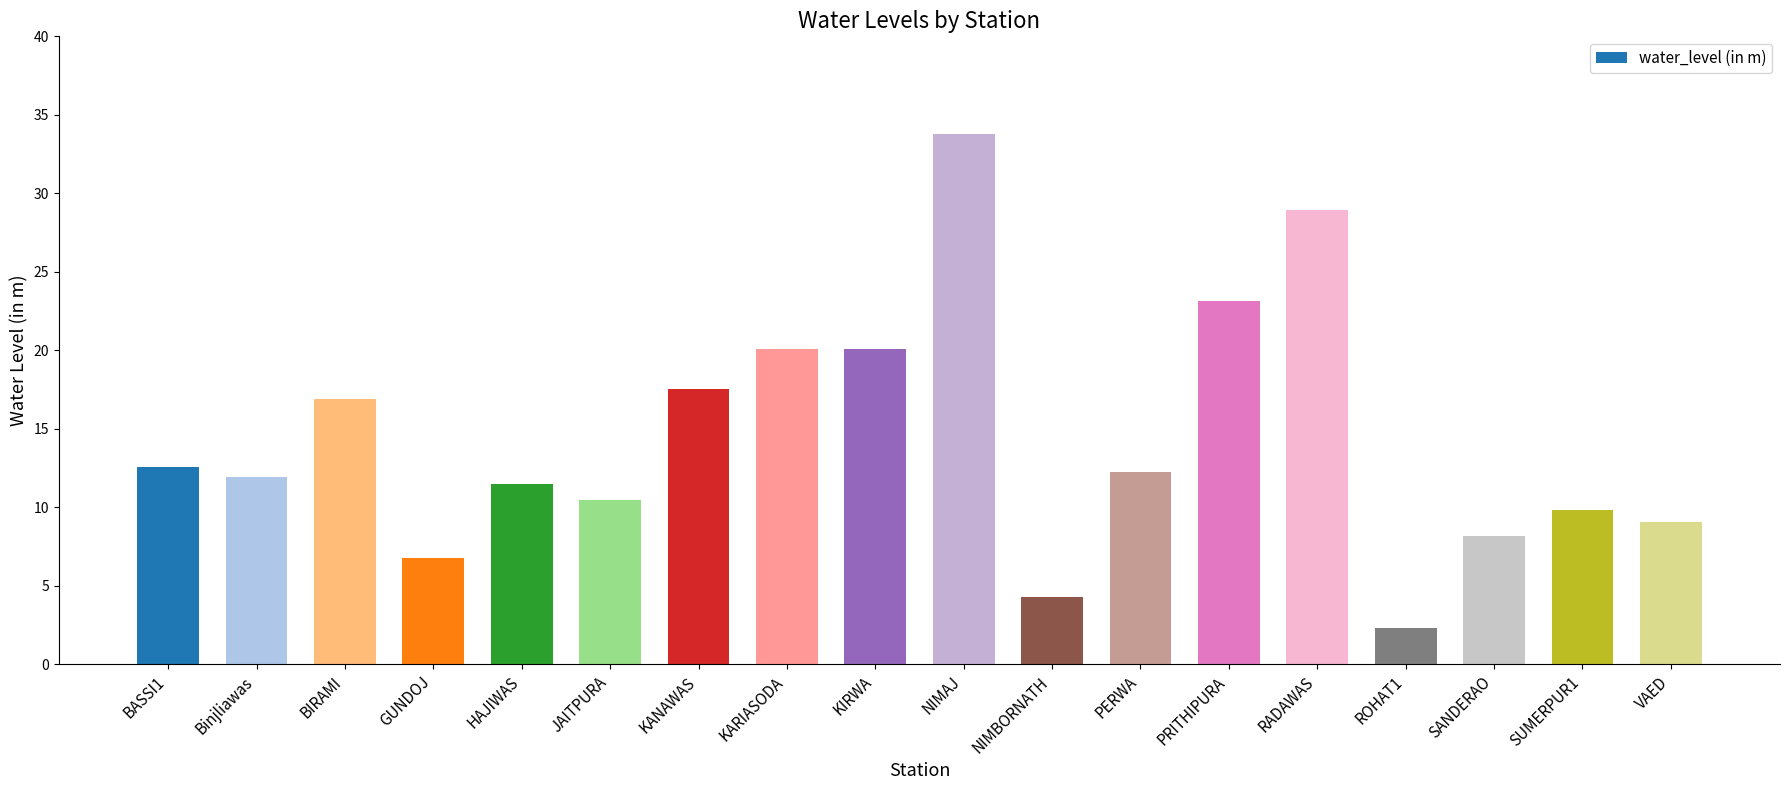

What is the value of the 18th bar from the left?

9.0